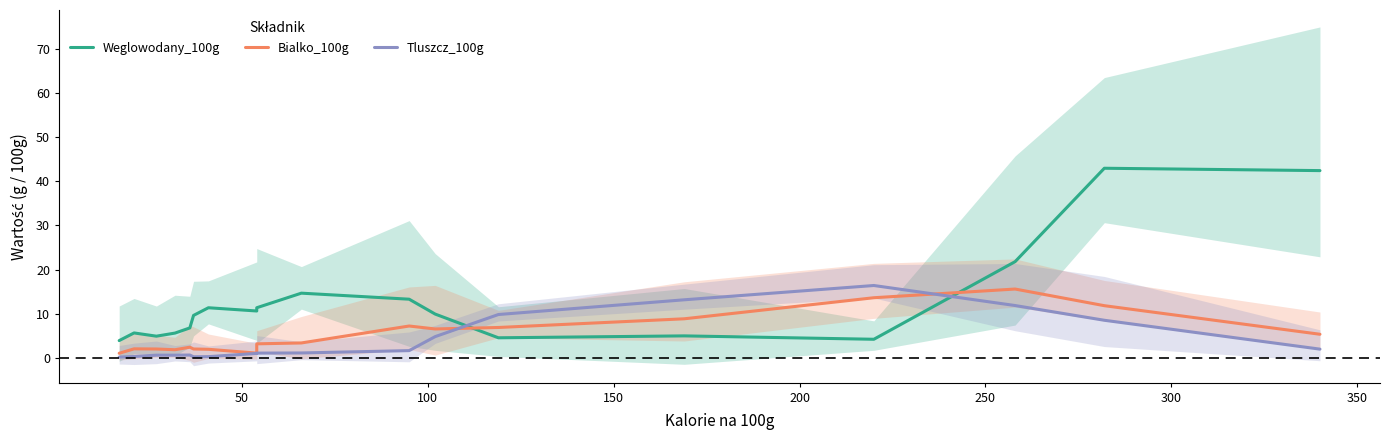

Which series has the largest total across all categories?

Weglowodany_100g